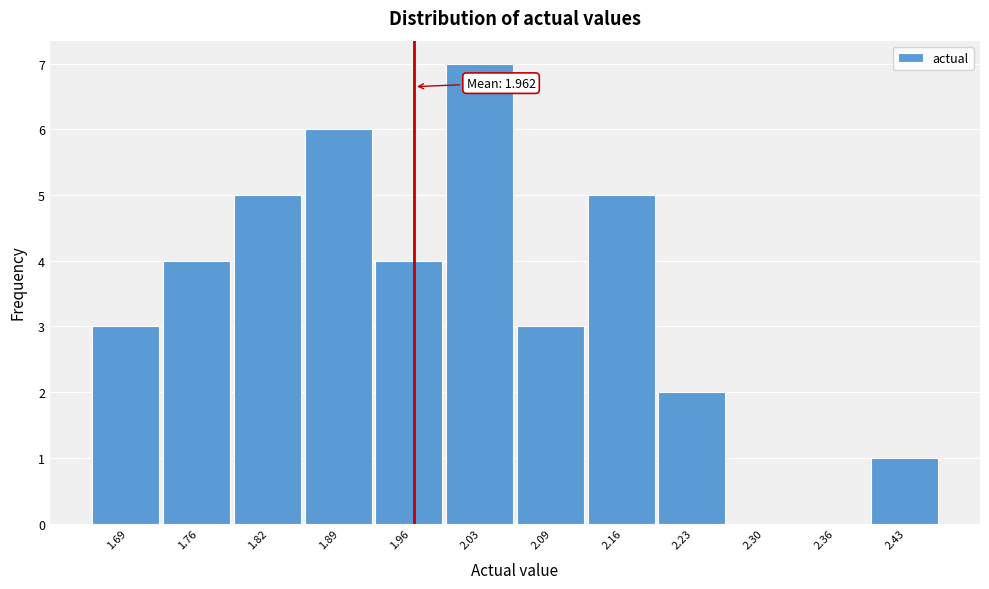

Which range on the x-axis has the tallest bar?

1.99 to 2.06